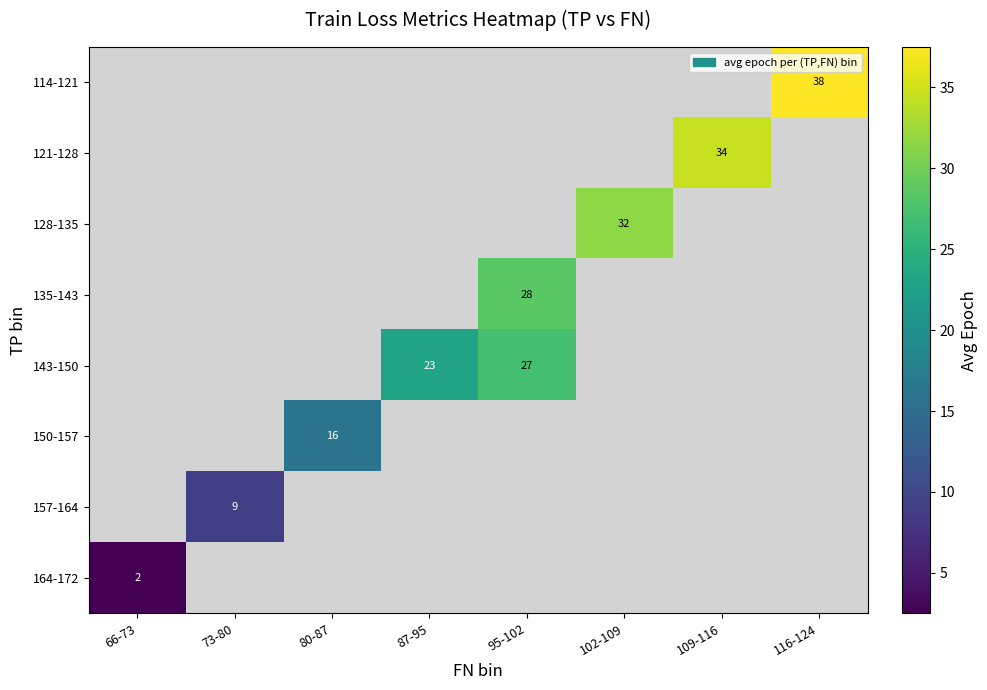

What is the minimum value shown in the chart?

2.5